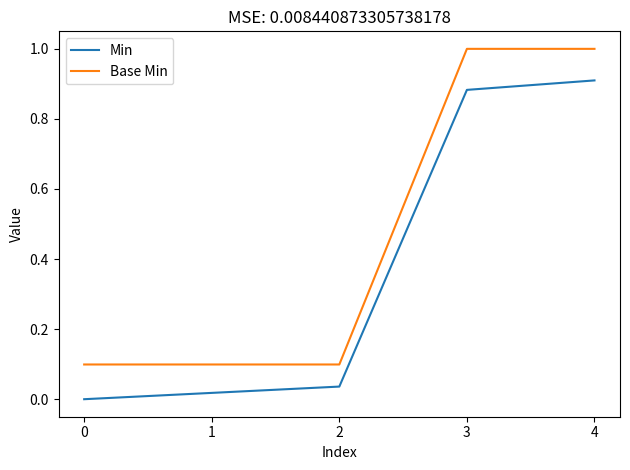

Is it true that Min equals 1.5 at 3?

False